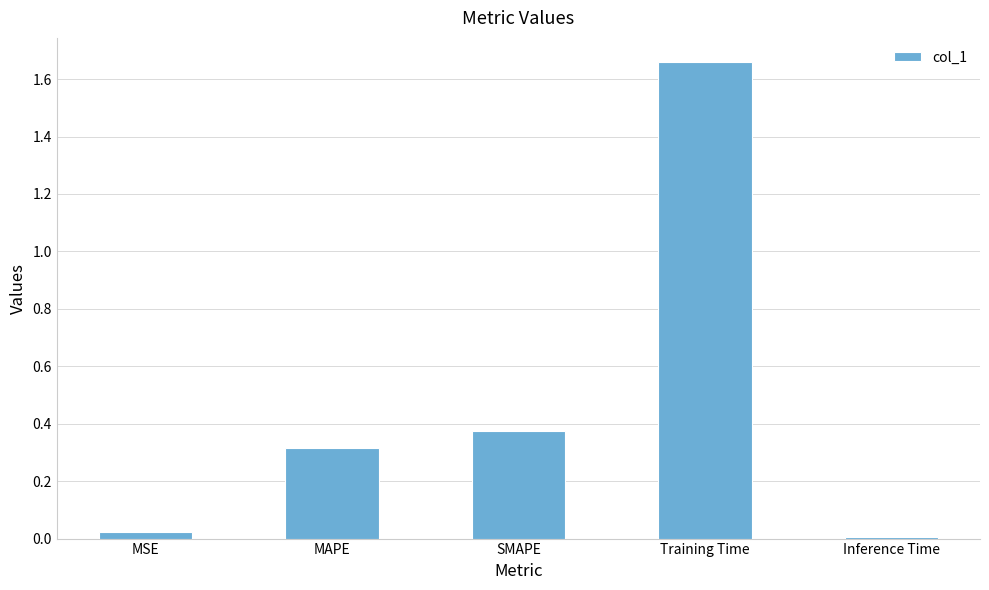

At which category does the chart reach its minimum across all series?

Inference Time